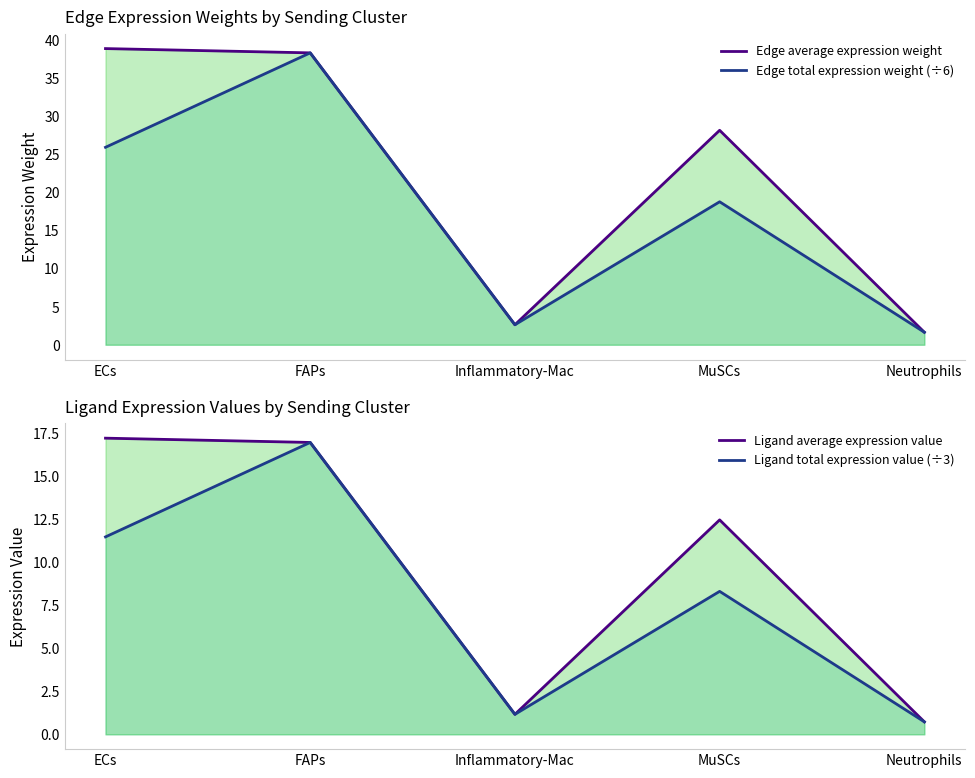

Which has a higher value, ECs or MuSCs?

ECs